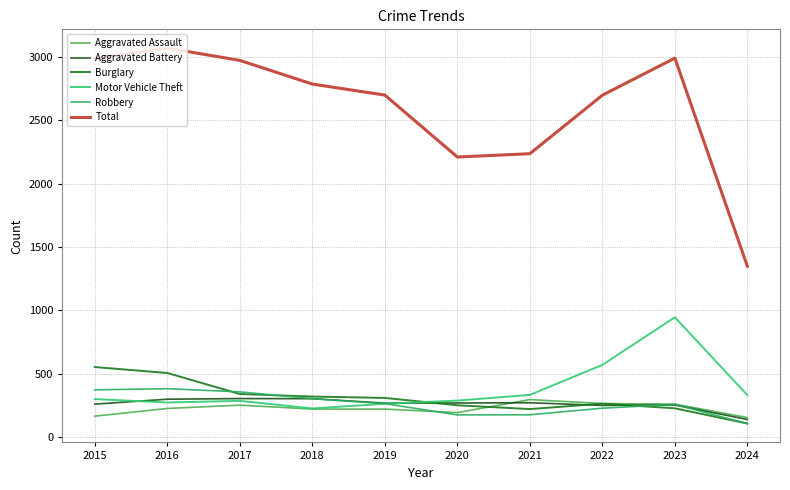

Between 2019 and 2023, which series saw the biggest shift?

Motor Vehicle Theft